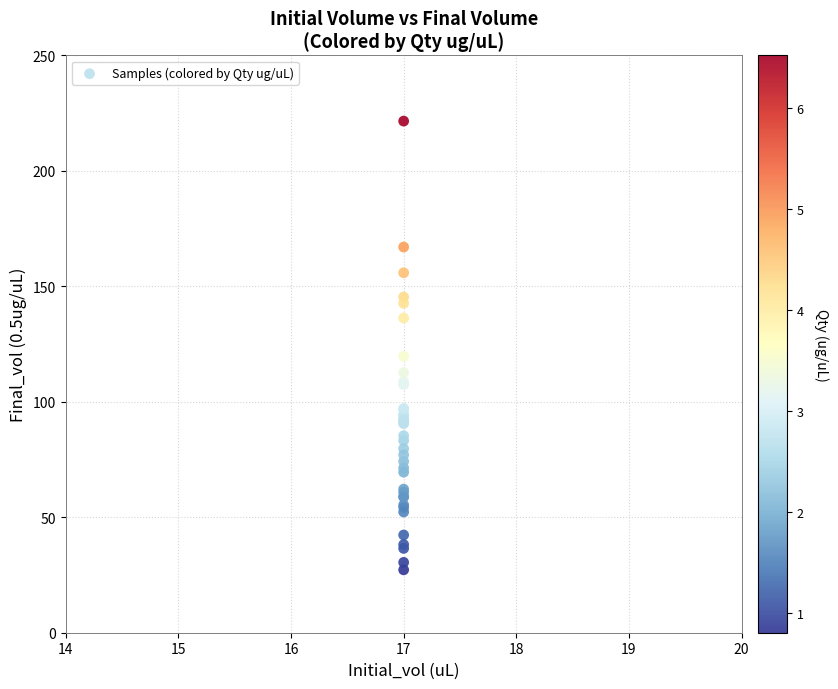

What Y value in the scatter plot is closest to 124?

119.7